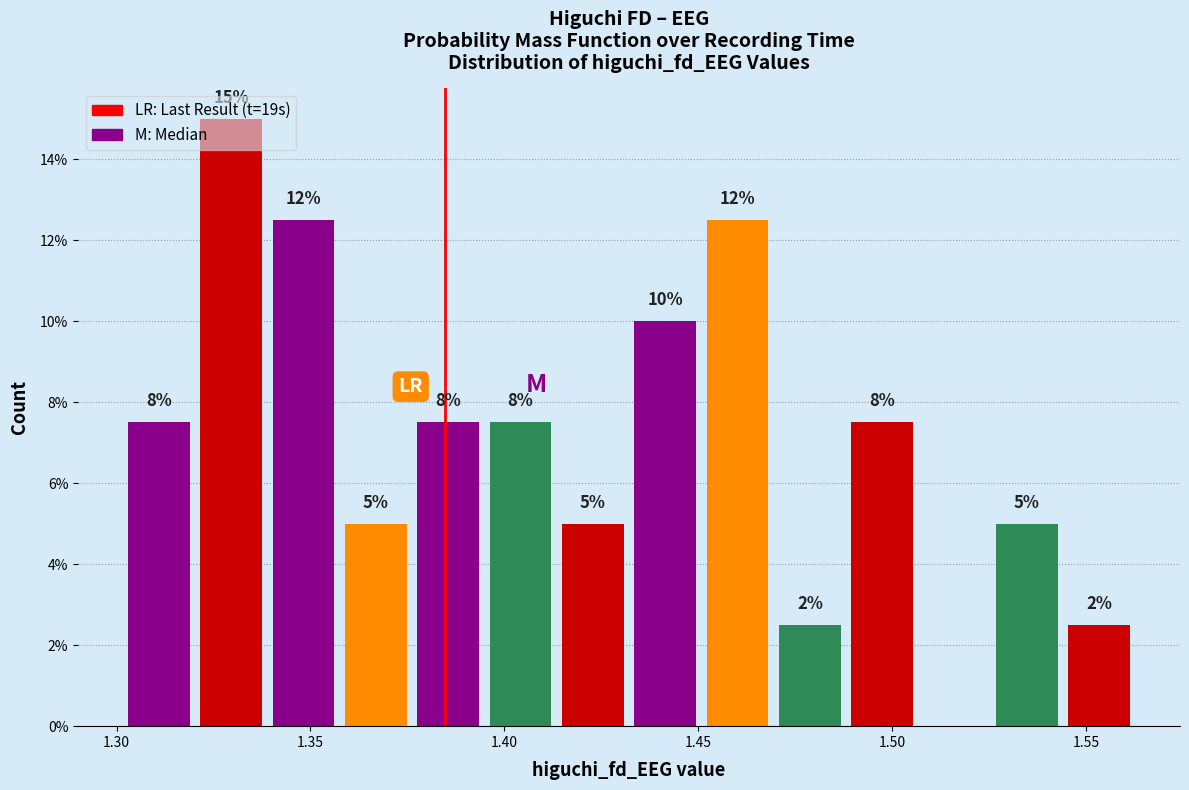

Read against the x-axis, roughly where is the centre of the tallest bar?

1.330